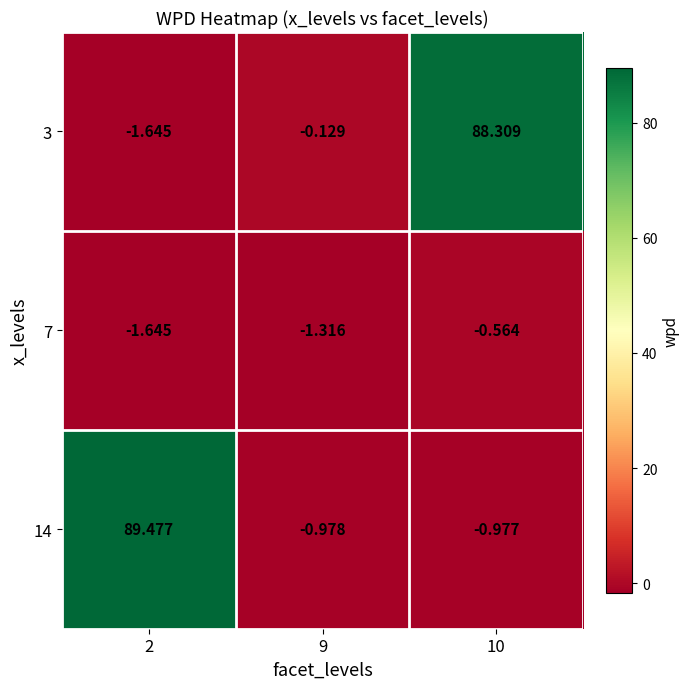

How many distinct data groups are displayed?

3